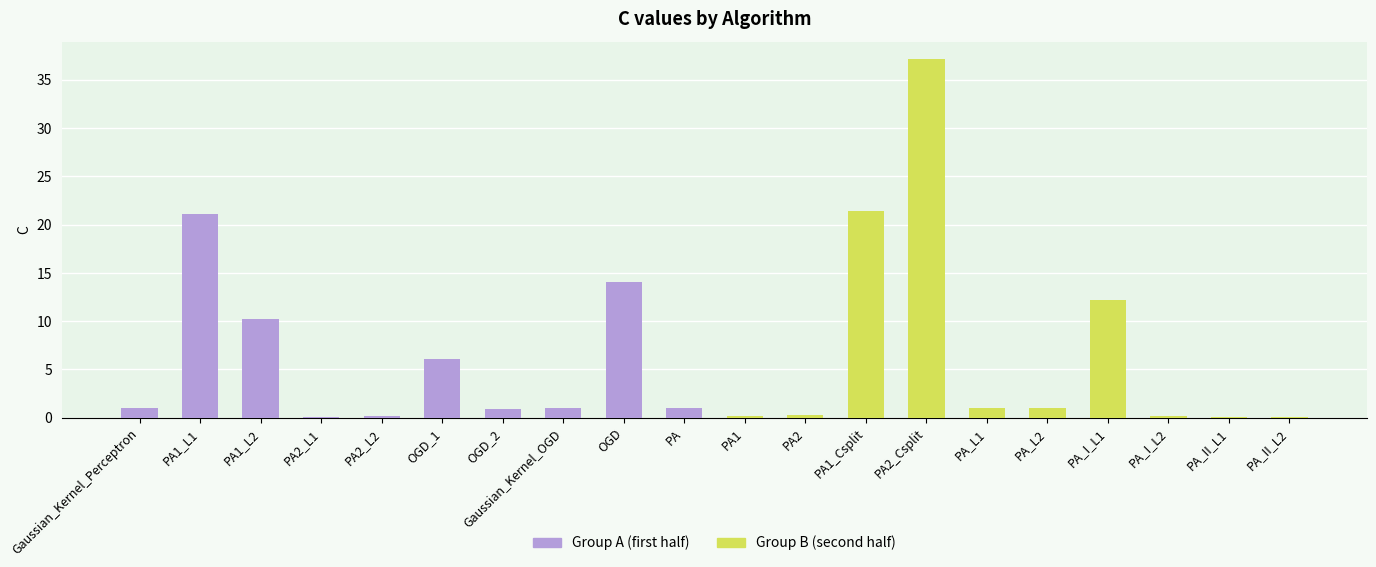

How many bars are there in total?

20